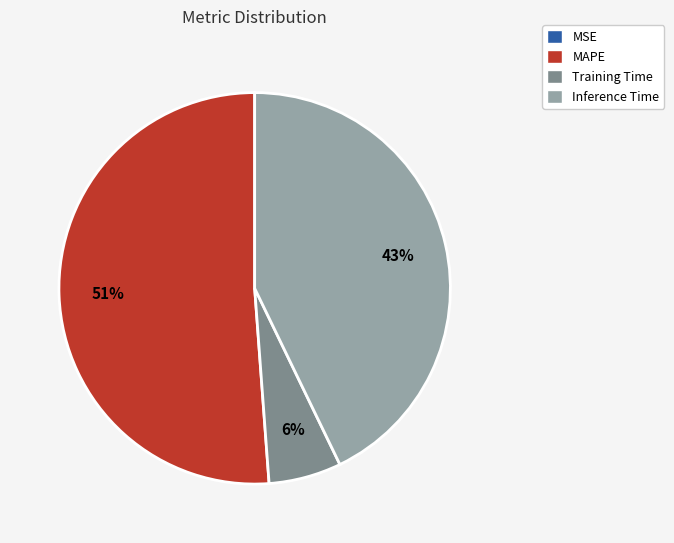

To the nearest percent, what is the difference between the largest and smallest slice percentages?

51%